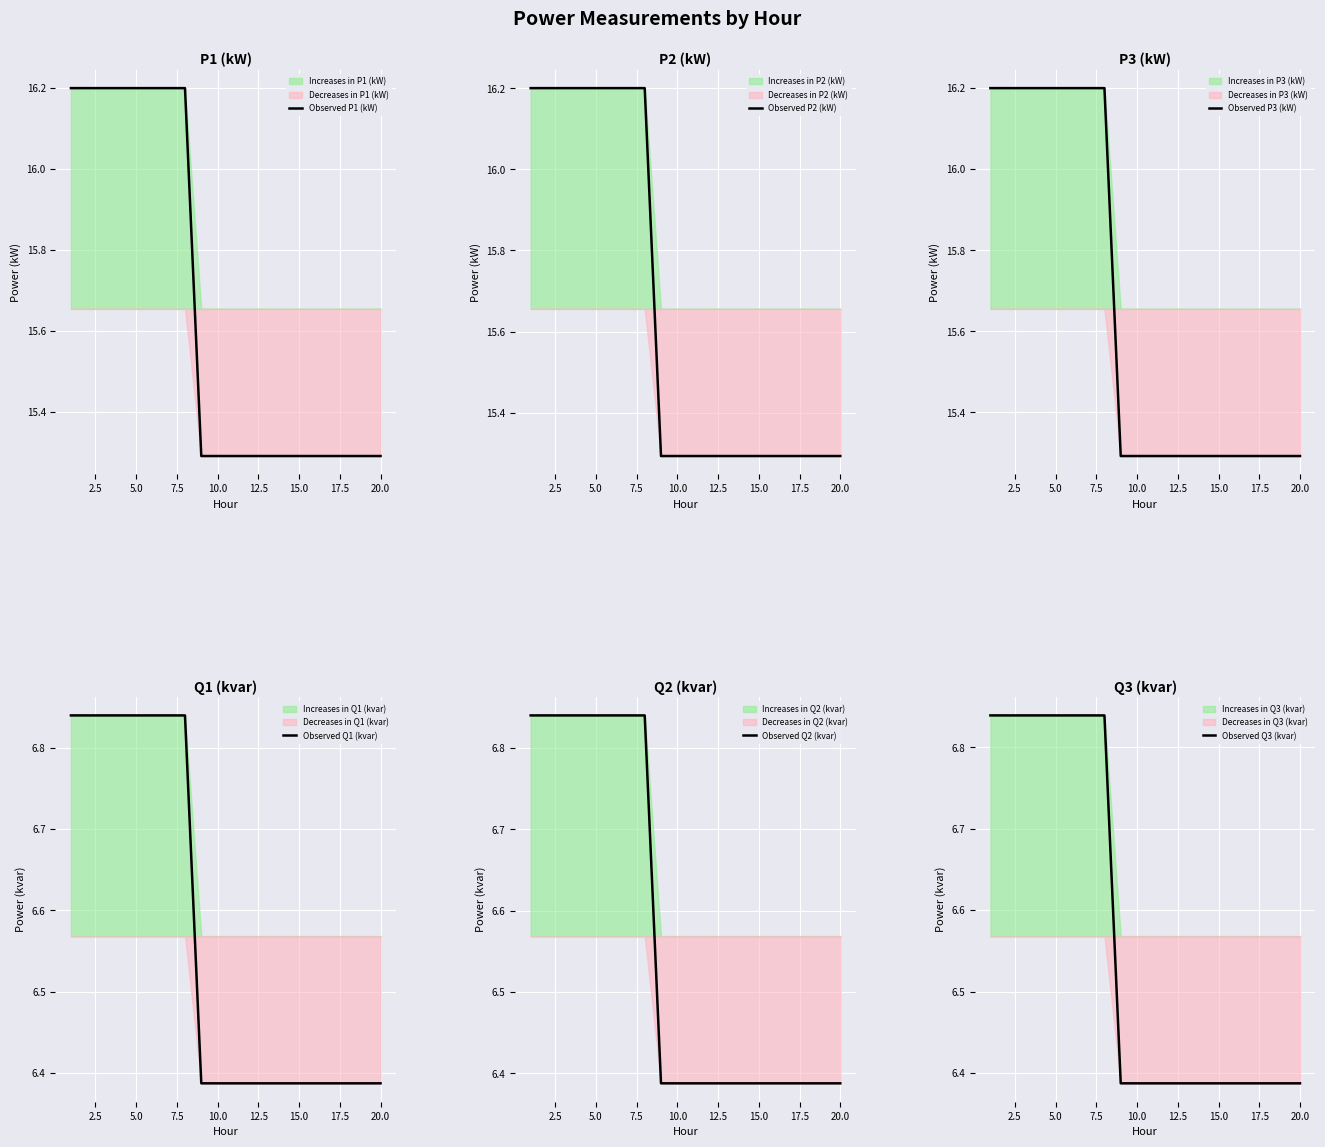

What is the maximum value for Observed P1 (kW)?

16.2